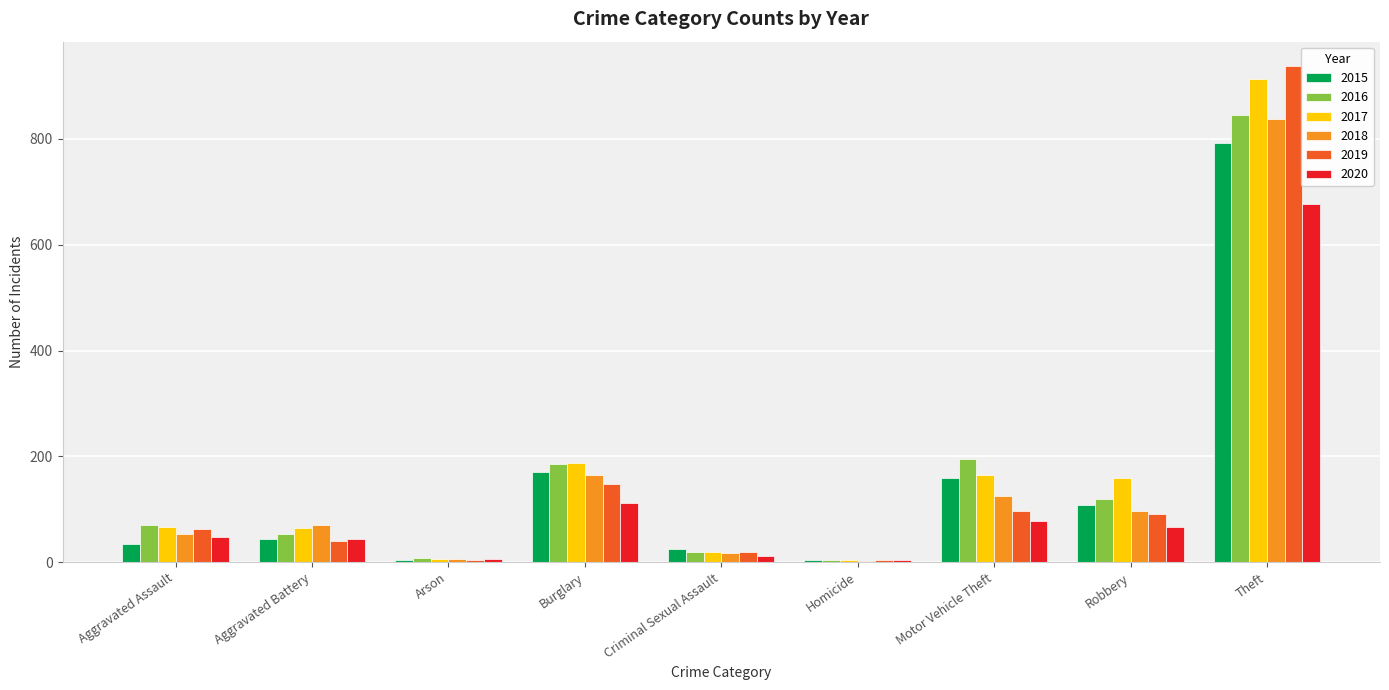

What is the maximum value shown in the chart?

937